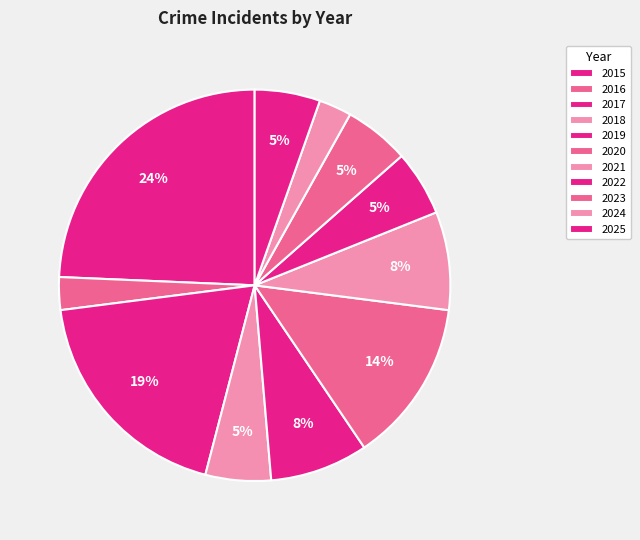

To the nearest percent, what percentage of the pie is 2024?

3%